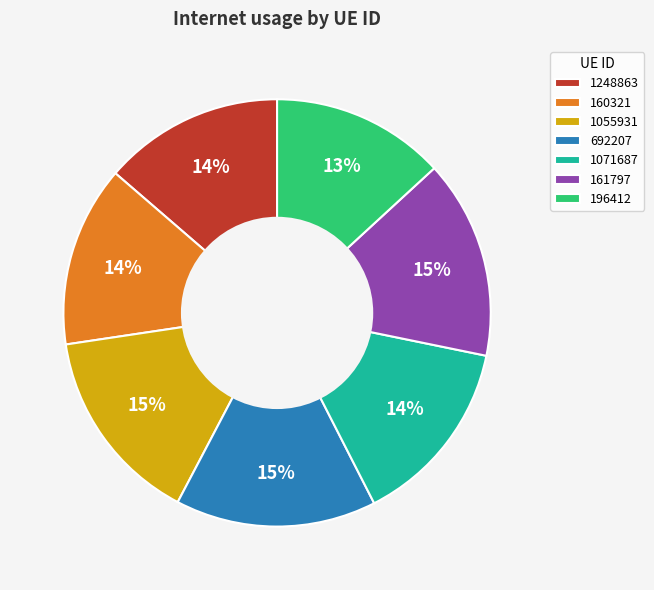

To the nearest percent, what is the difference between the largest and smallest slice percentages?

2%